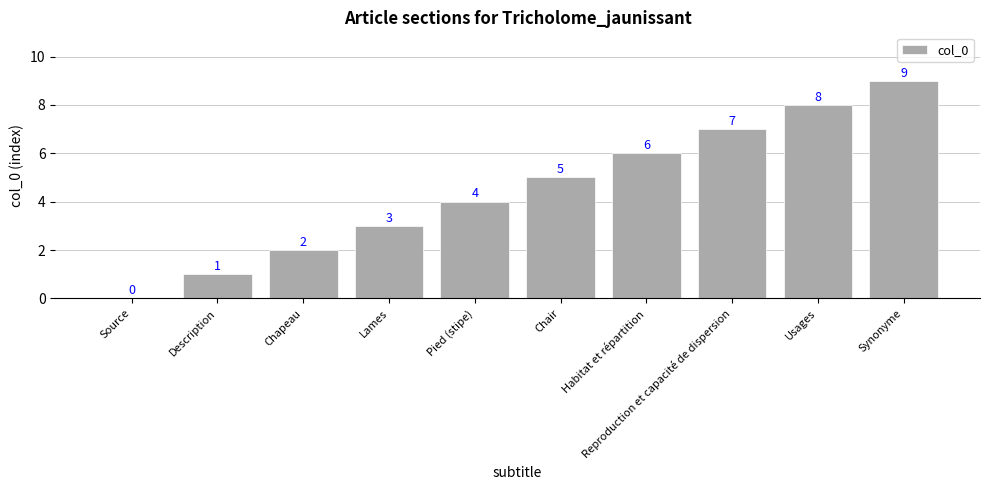

Are the bars horizontal?

No